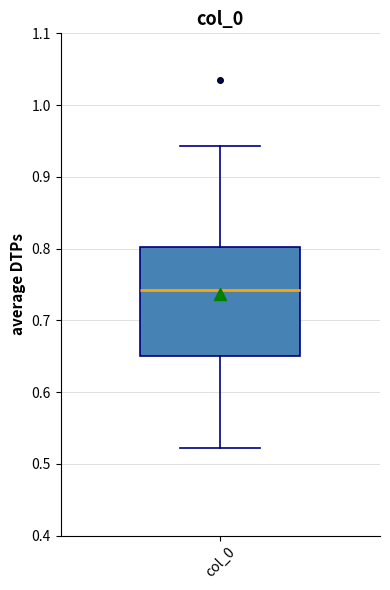

Where is the upper edge of the box for col_0 on the y-axis? The values are not printed on the chart, so give them approximately, as read against the axis.

0.80